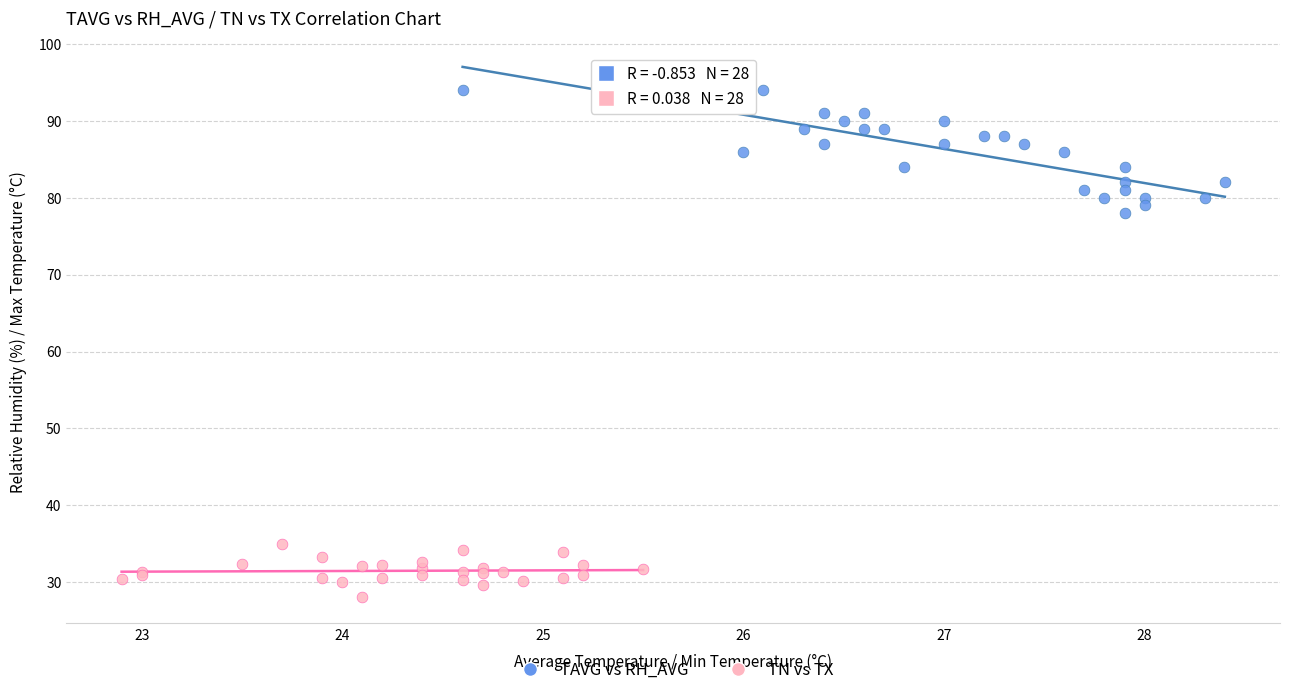

Which series contains the lowest Y value?

TN vs TX